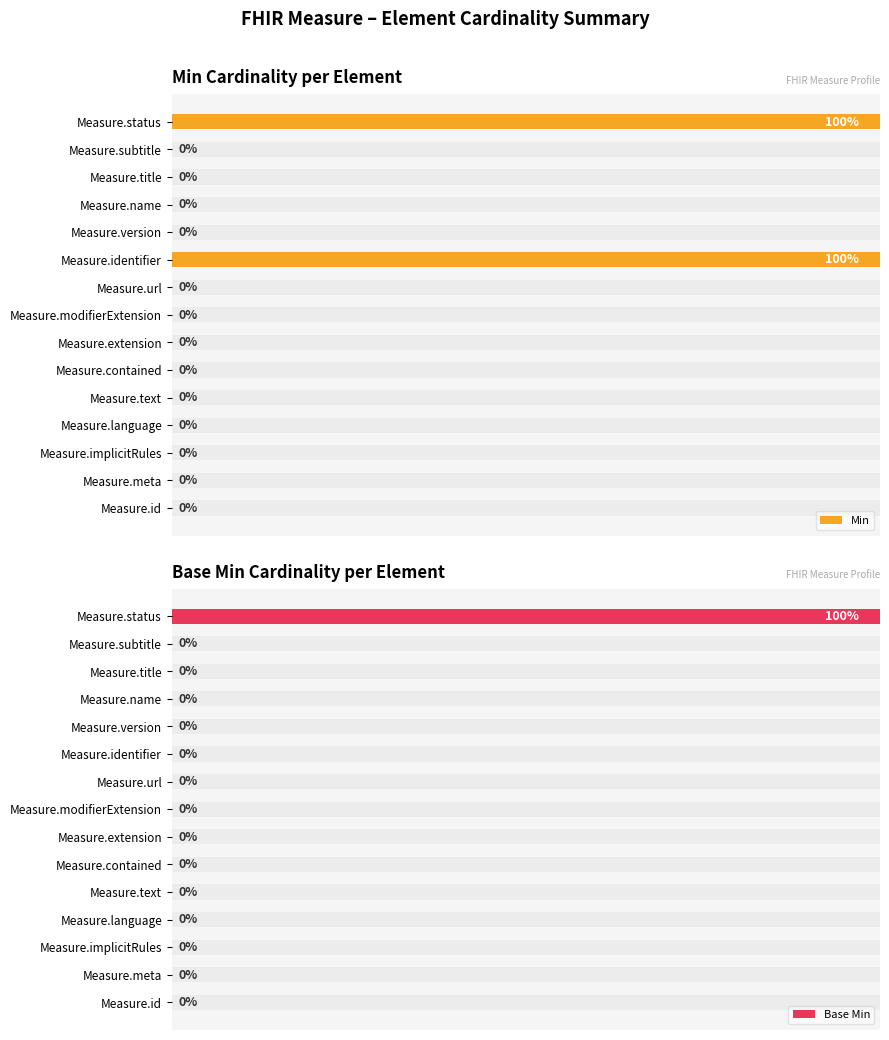

What are all the series names shown in the legend?

Min, Base Min